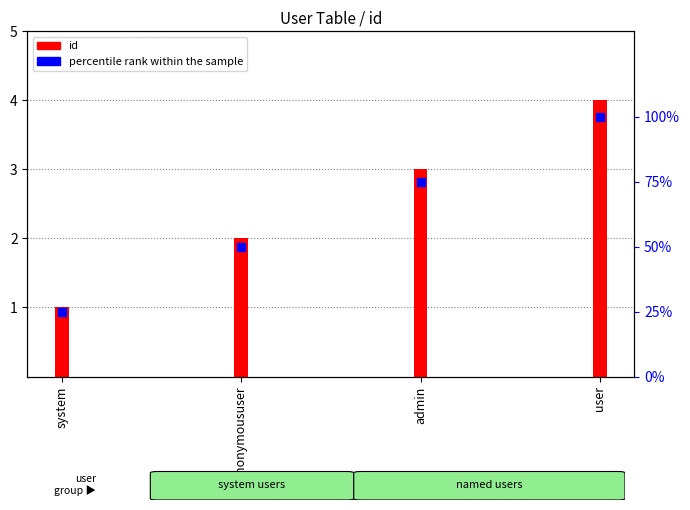

Which series has the largest Y range (max minus min)?

percentile rank within the sample